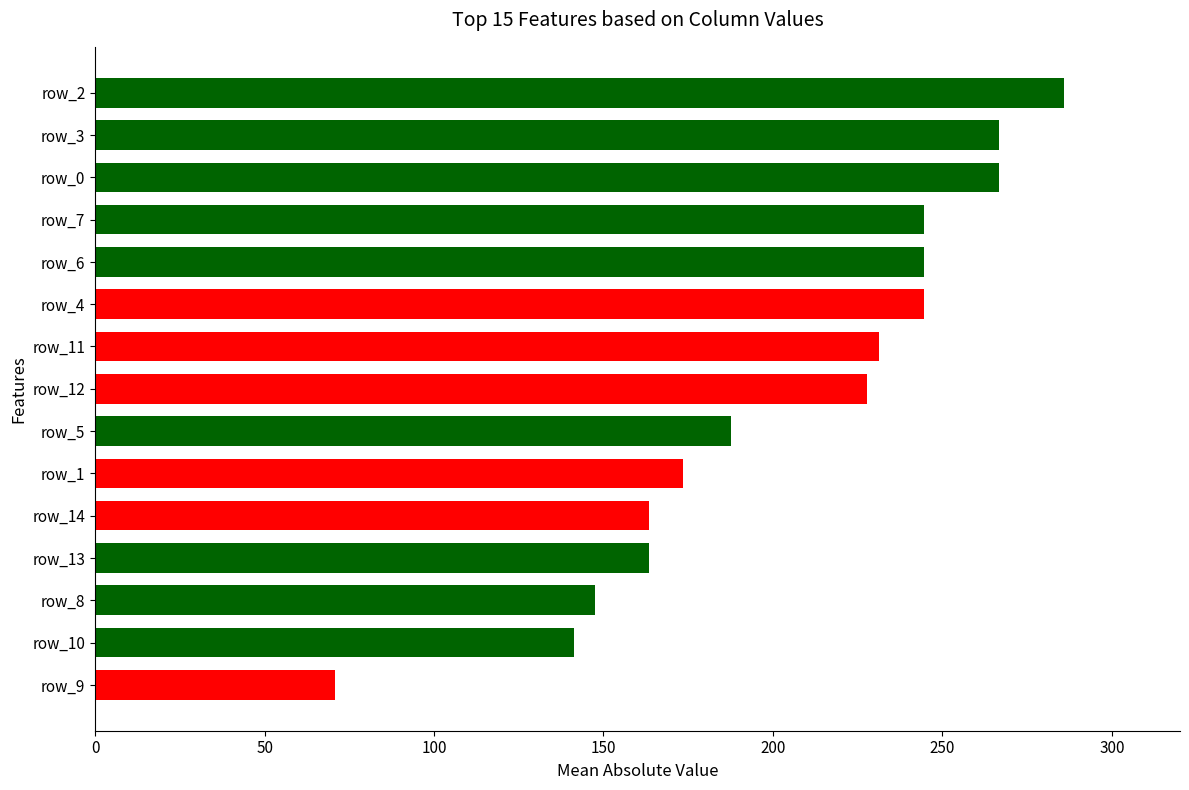

How many categories are shown in the chart?

15